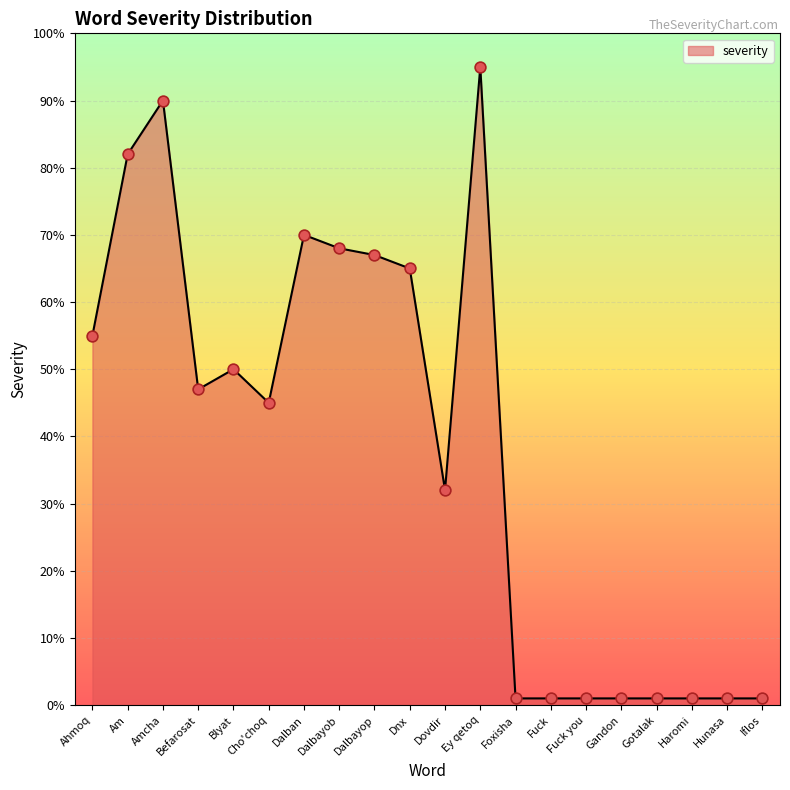

Which has a higher value, Cho'choq or Dnx?

Dnx